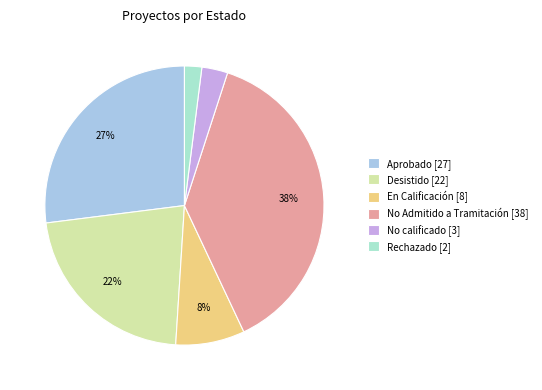

Is No calificado the majority of the pie?

No